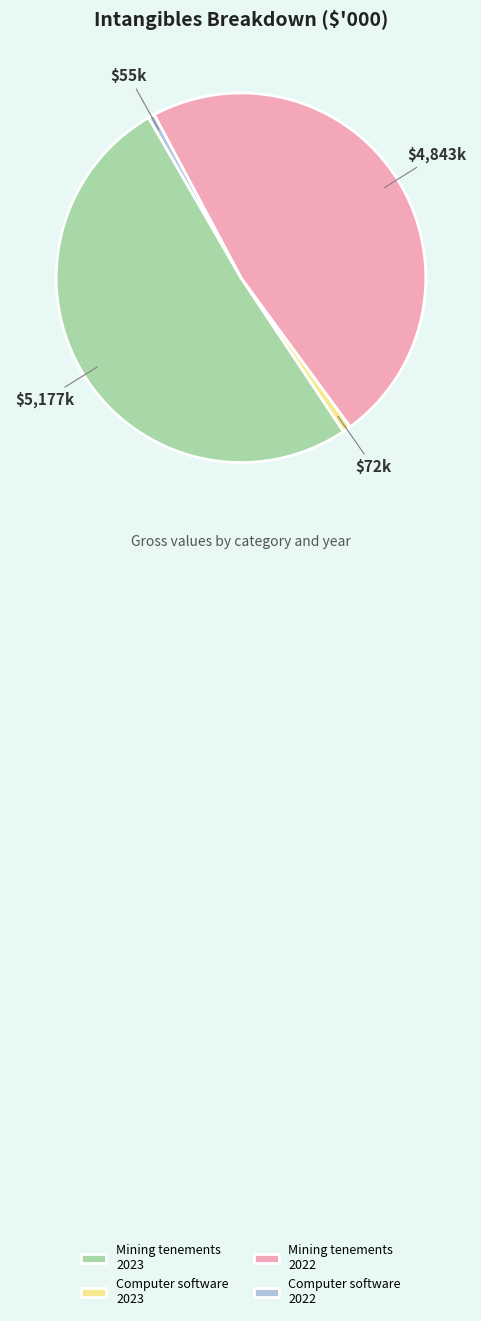

Between Computer software 2022 and Mining tenements 2023, which is larger?

Mining tenements 2023